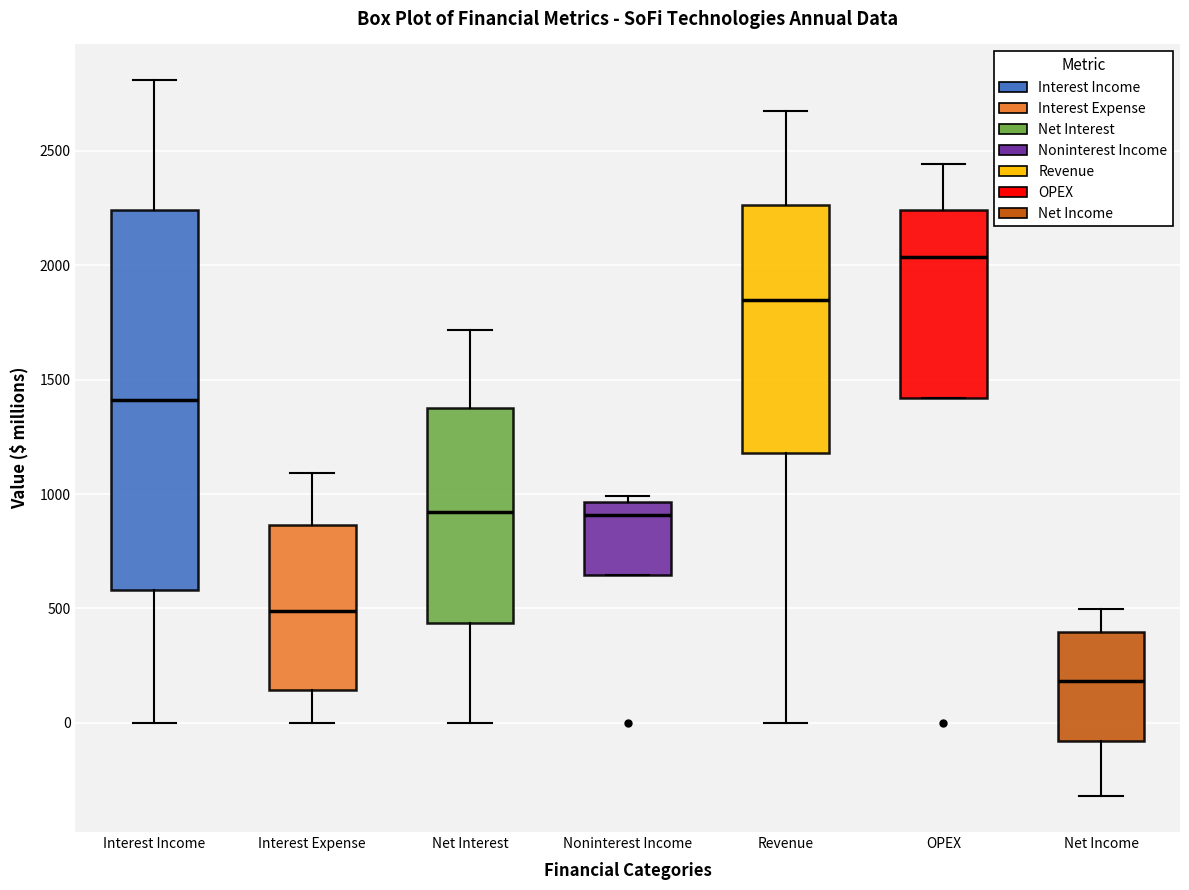

Which box is the tallest, from its lower edge to its upper edge?

Interest Income